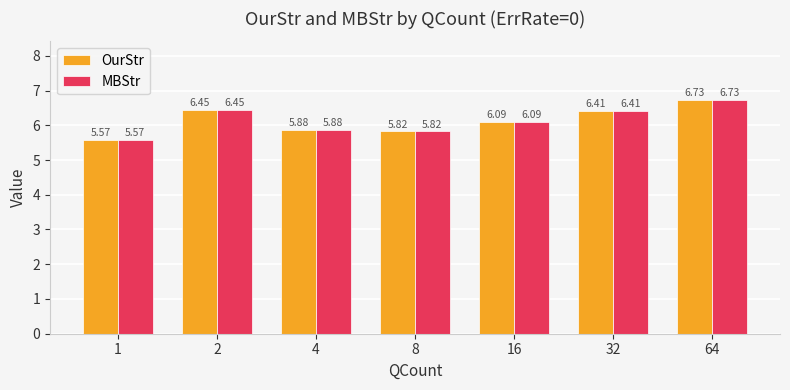

What is the average value of the MBStr series?

6.1